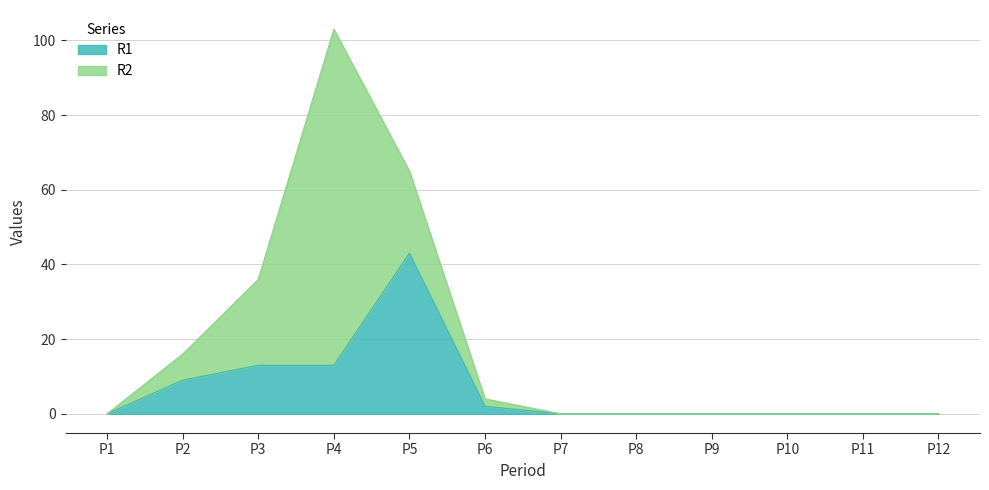

True or false: there are more than 2 points higher than both neighbors.

False